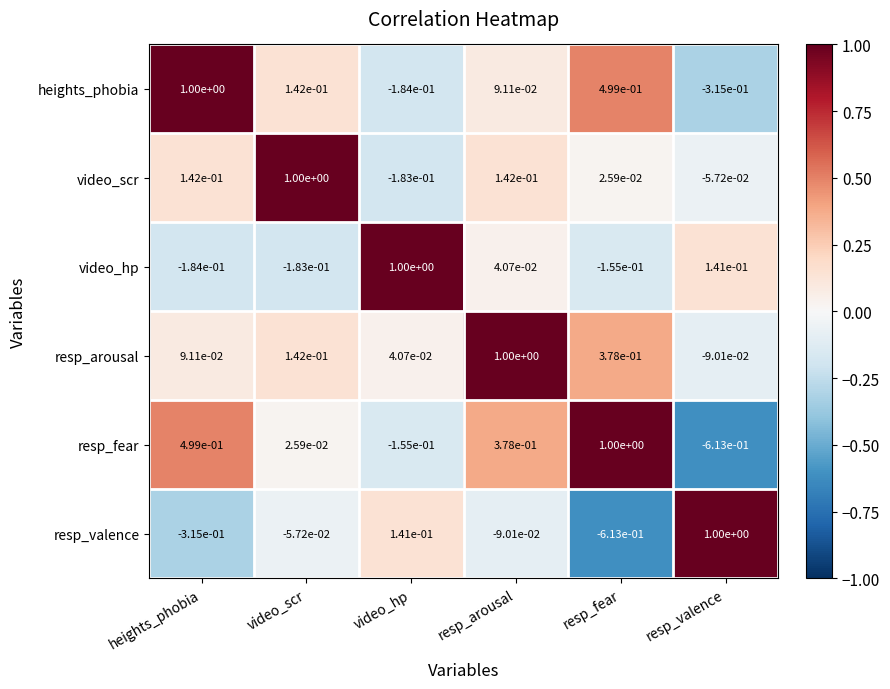

What is the total value across all series at video_scr?

1.1